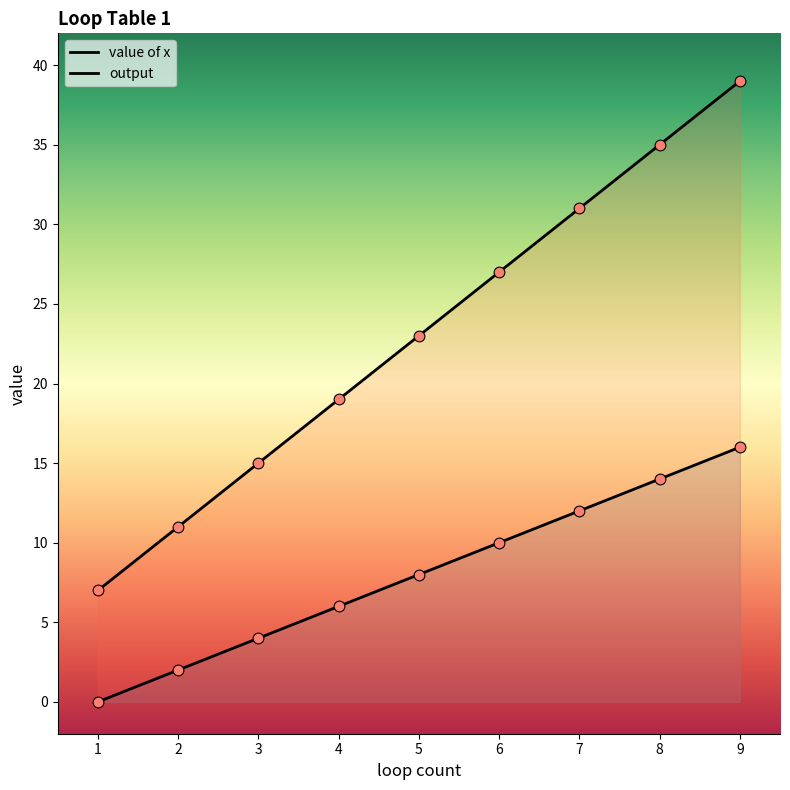

Which series contains the lowest Y value?

value of x